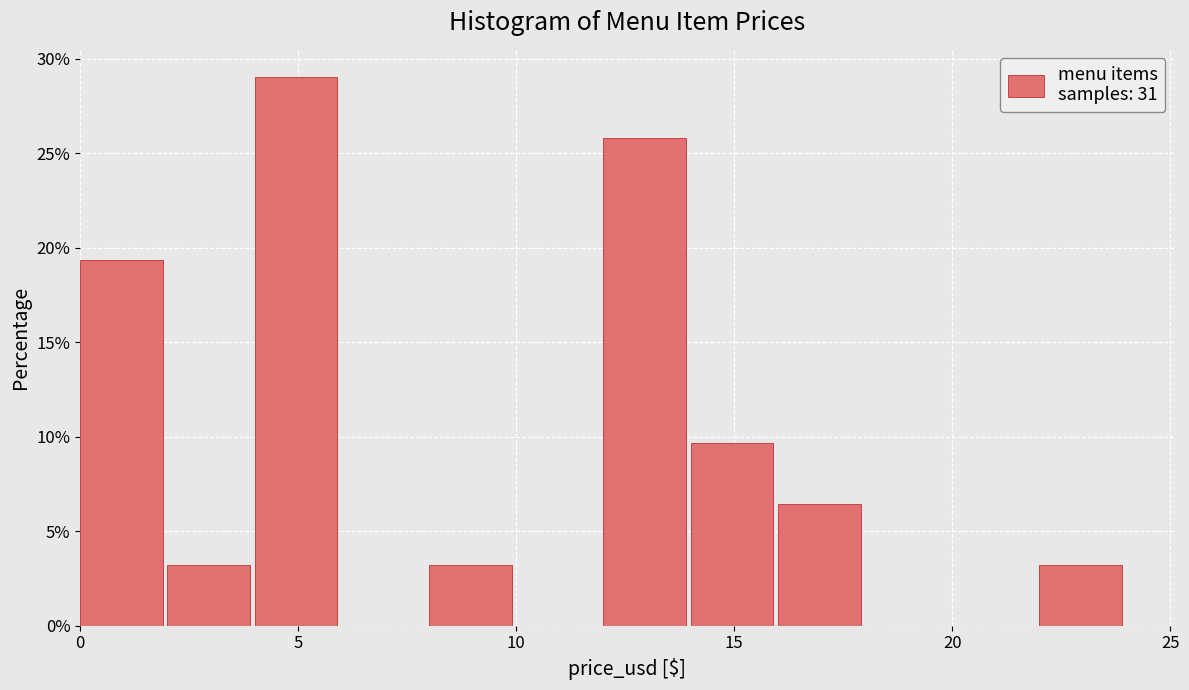

Which range on the x-axis has the tallest bar?

4 to 6